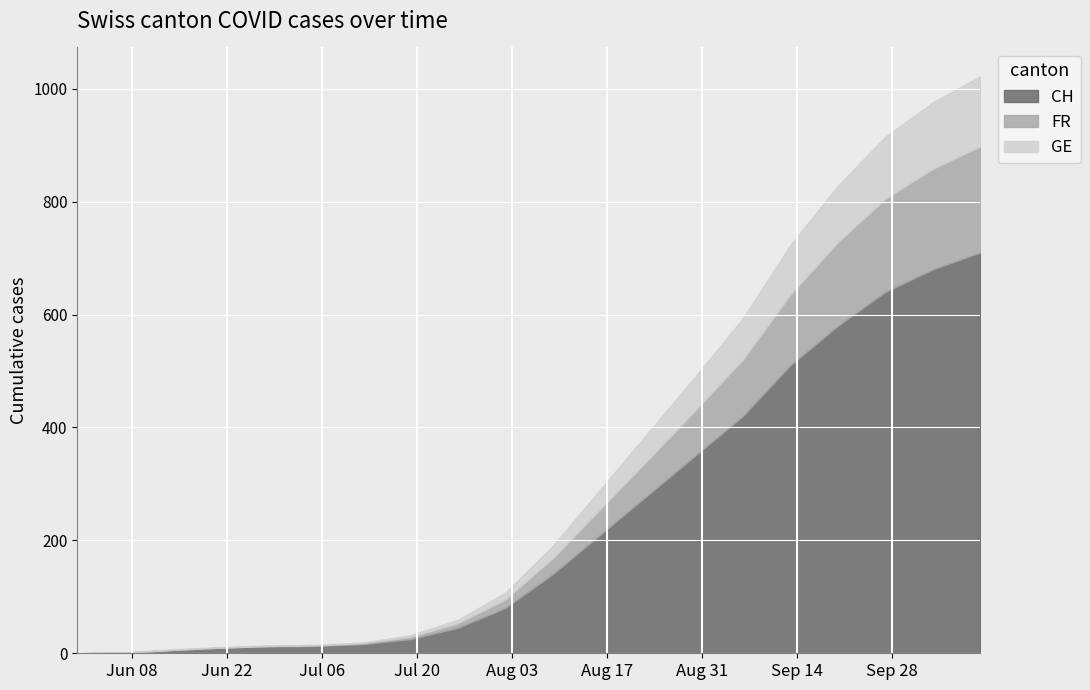

Which has a higher value, 2020-08-02 or 2020-09-27?

2020-09-27